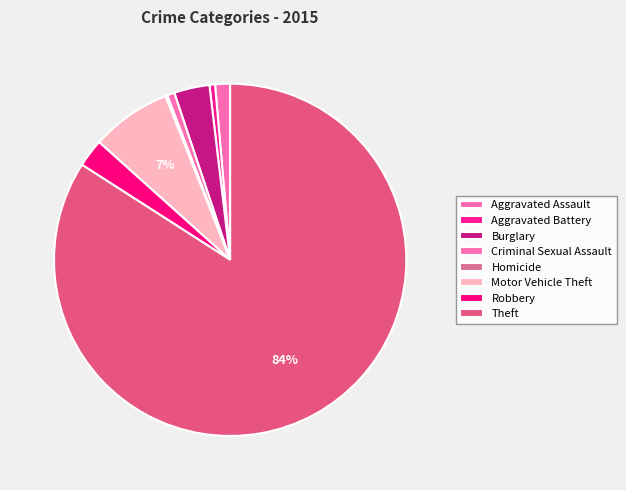

Approximately how many times larger is the value at Theft compared to Burglary?

25.8